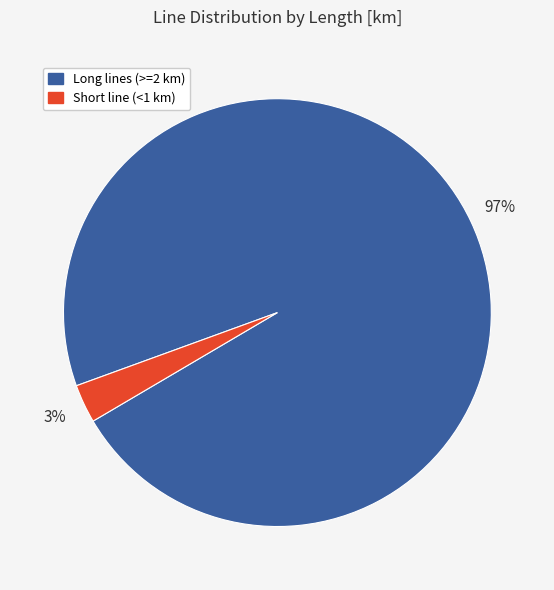

Is there any slice that represents more than half of the pie?

Yes